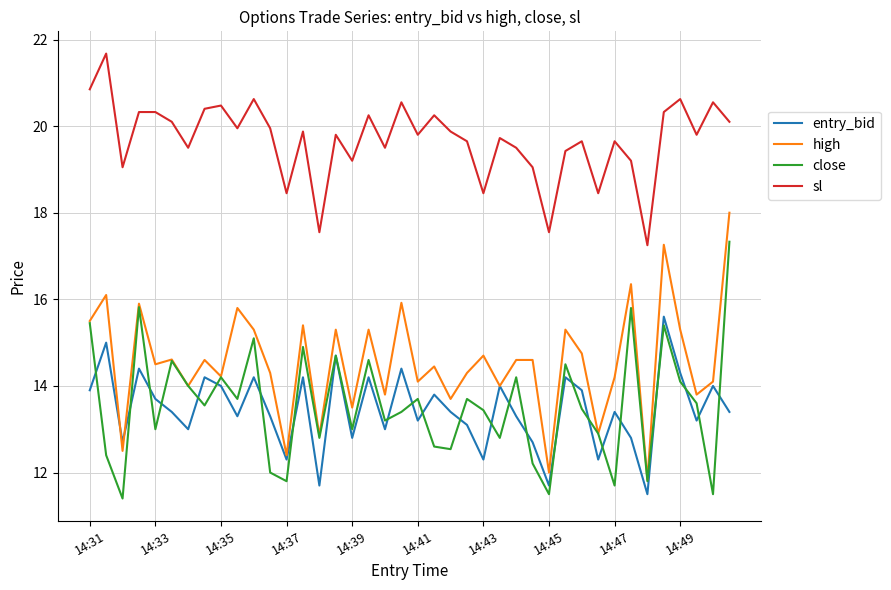

Is this an area chart (filled region under the line)?

No